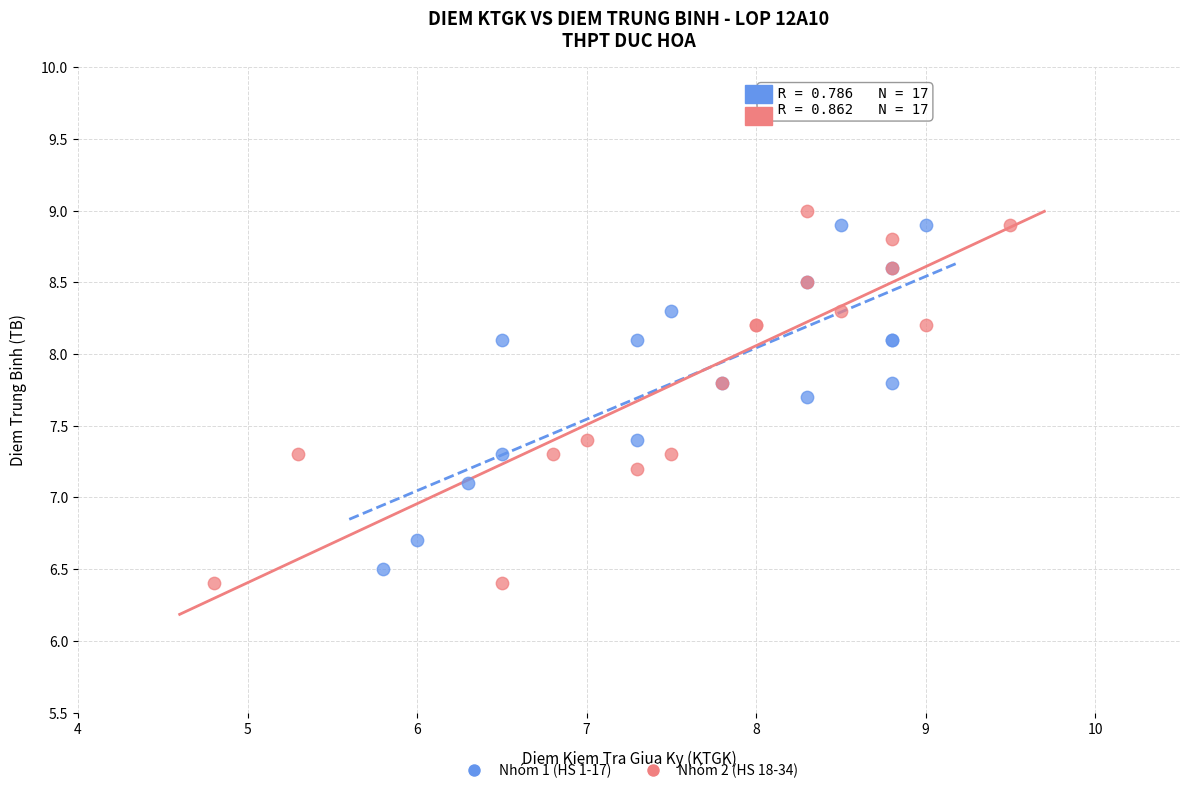

Which series has the largest Y range (max minus min)?

Nhóm 2 (HS 18-34)